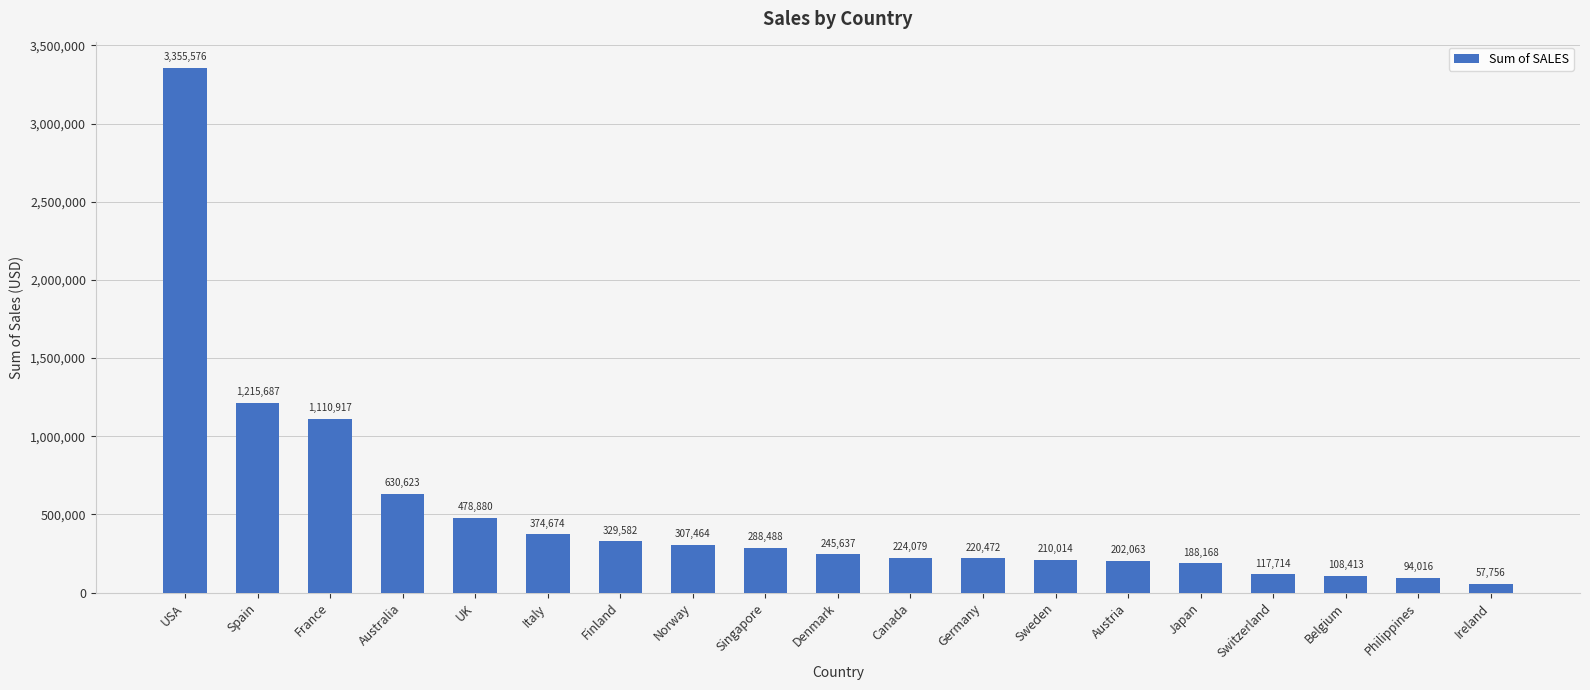

At which label is the value closest to 1706666?

Spain